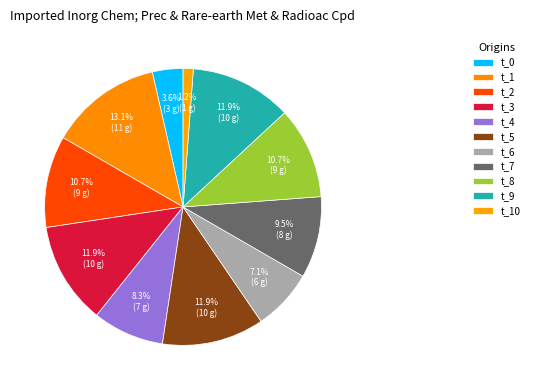

What is the smallest slice in the pie chart?

t_10